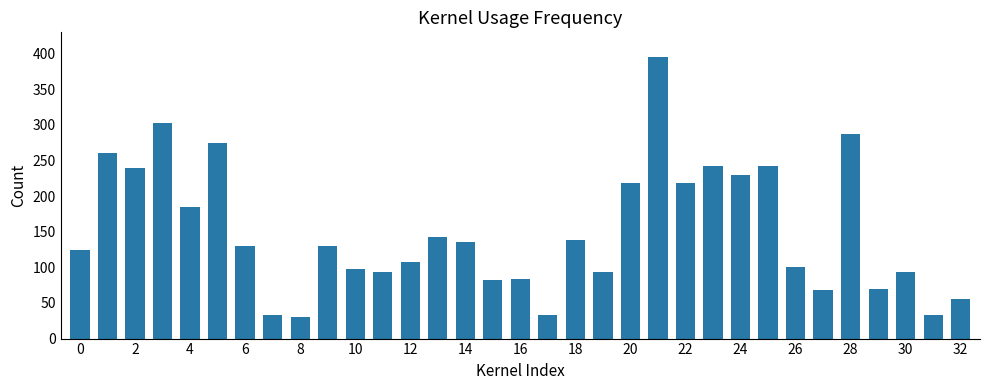

What is the minimum value shown in the chart?

30